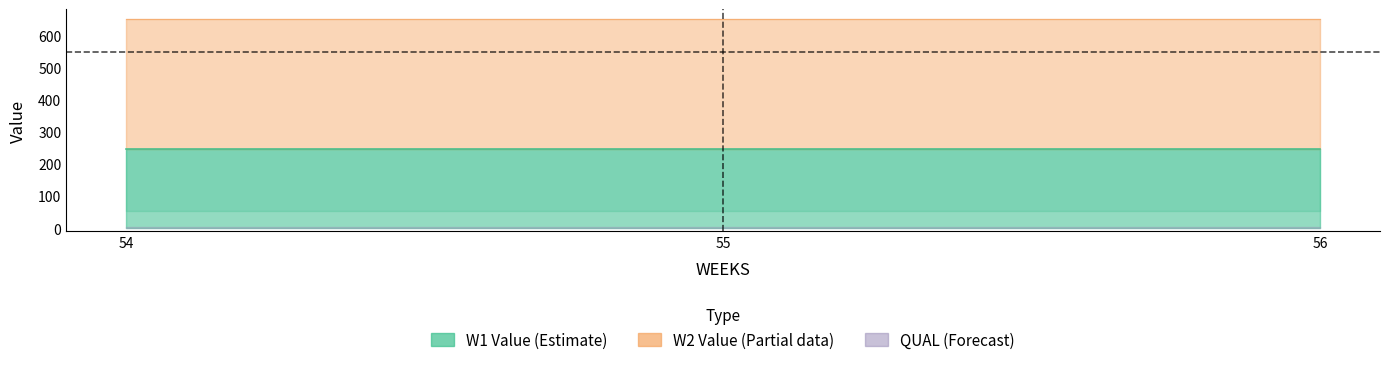

What is the greatest value displayed?

650.8